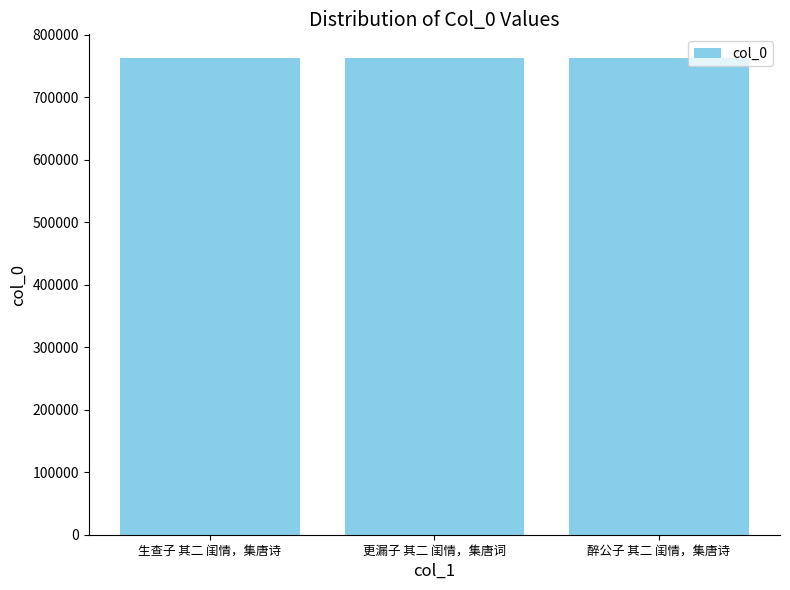

What is the change in value from 更漏子 其二 闺情，集唐词 to 醉公子 其二 闺情，集唐诗?

-34